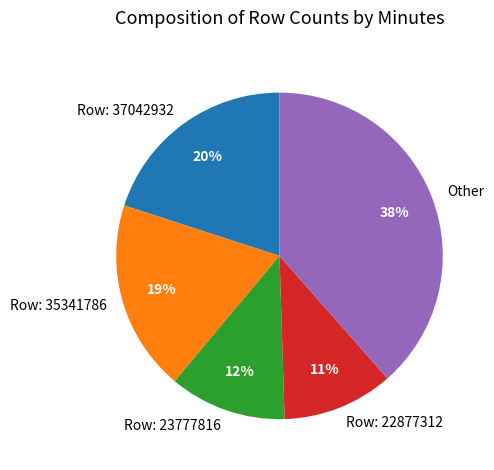

To the nearest percent, what percentage of the pie is Row: 37042932?

20%